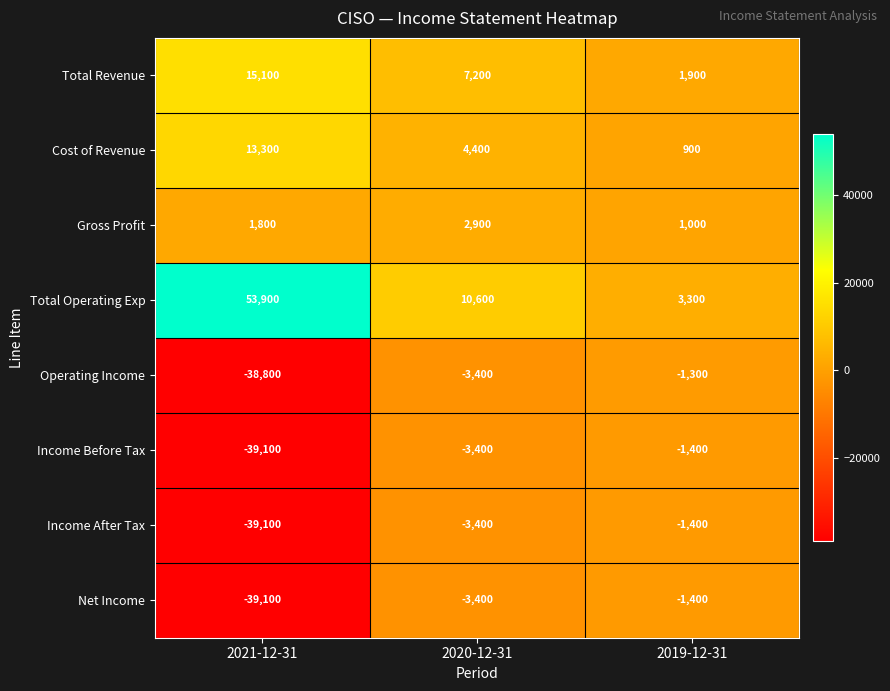

How many categories are shown in the chart?

3